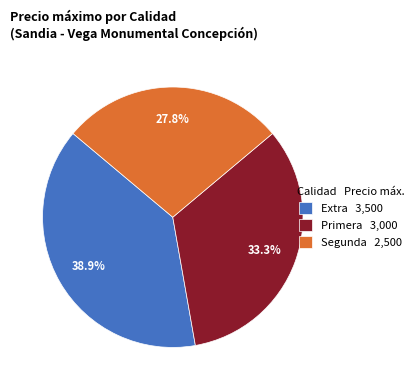

What percentage do Extra and Segunda together represent?

66.7%